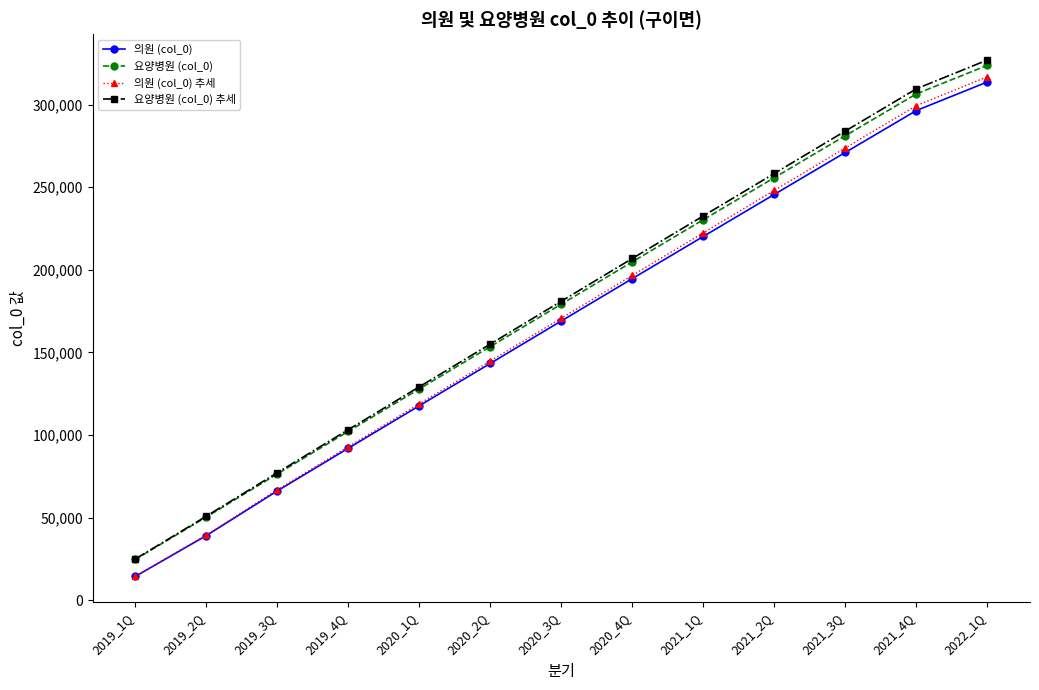

What are all the series names shown in the legend?

의원 (col_0), 요양병원 (col_0), 의원 (col_0) 추세, 요양병원 (col_0) 추세